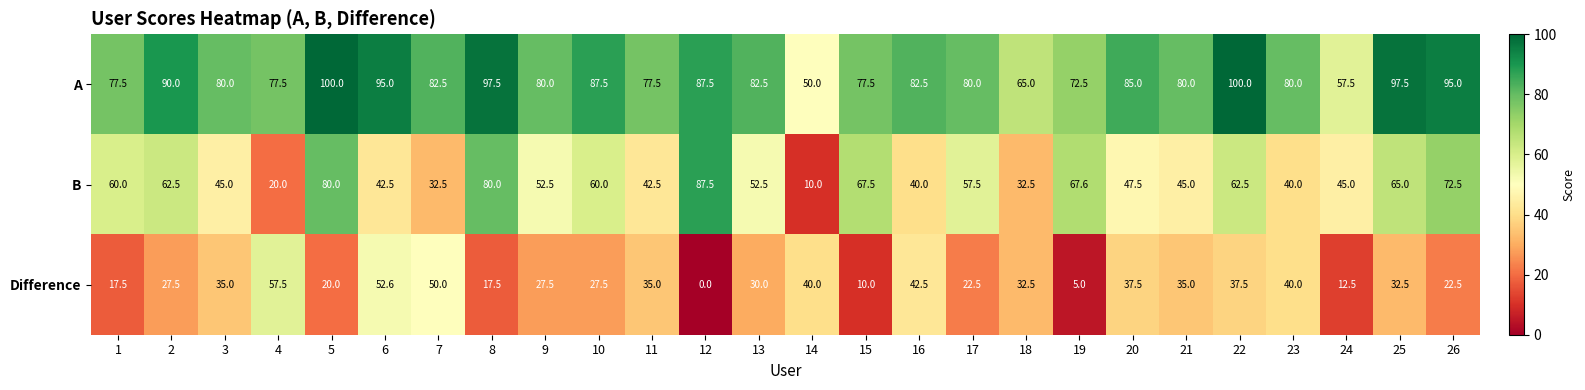

How many data points in Difference are less than 32?

13